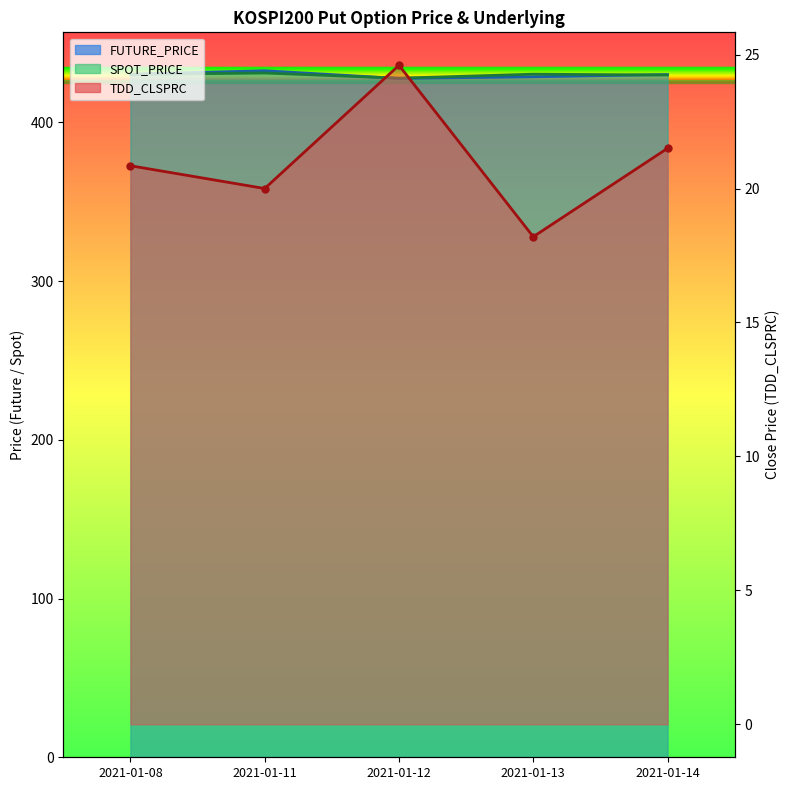

List the labels in order of FUTURE_PRICE line value, smallest first.

2021-01-12, 2021-01-13, 2021-01-14, 2021-01-08, 2021-01-11